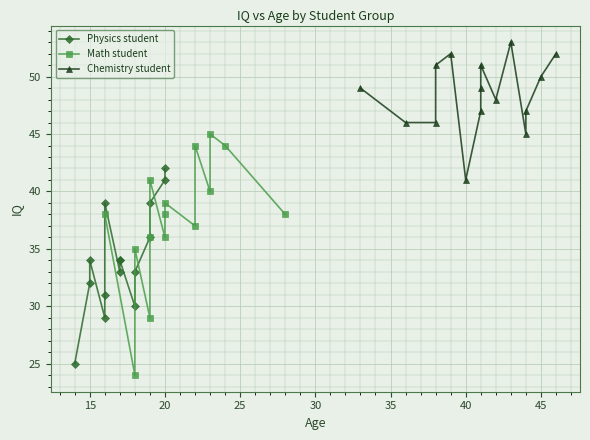

What is the lowest value of the Math student series?

24